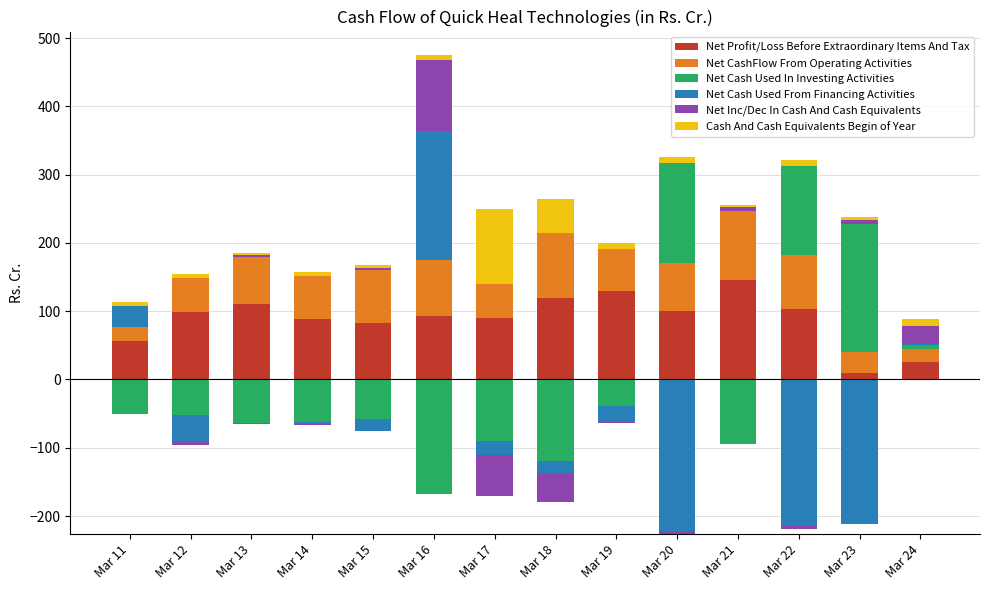

Where does the Net CashFlow From Operating Activities series first go above 68?

Mar 13